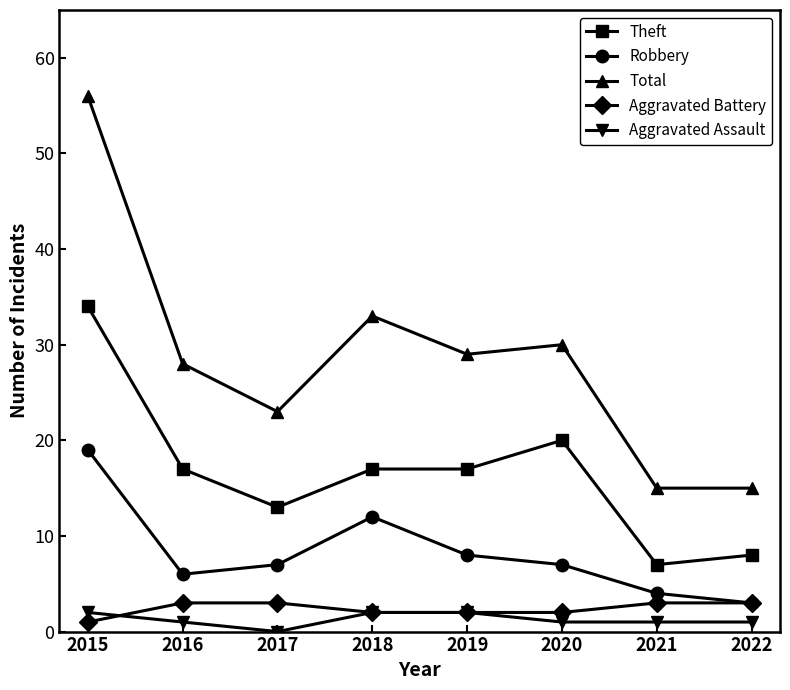

Reading left to right, list all the values displayed in this chart.

Theft: 2015=34	2016=17	2017=13	2018=17	2019=17	2020=20	2021=7	2022=8
Robbery: 2015=19	2016=6	2017=7	2018=12	2019=8	2020=7	2021=4	2022=3
Total: 2015=56	2016=28	2017=23	2018=33	2019=29	2020=30	2021=15	2022=15
Aggravated Battery: 2015=1	2016=3	2017=3	2018=2	2019=2	2020=2	2021=3	2022=3
Aggravated Assault: 2015=2	2016=1	2017=0	2018=2	2019=2	2020=1	2021=1	2022=1